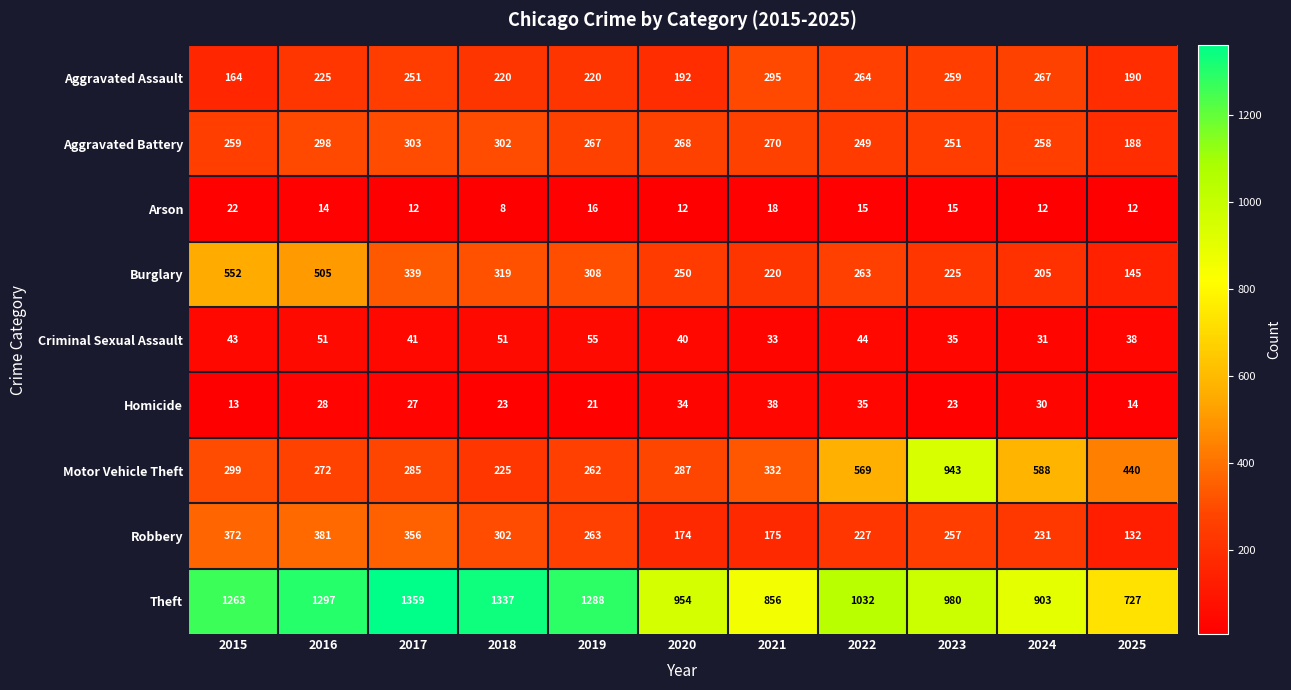

What is the total value across all series at 2023?

2988